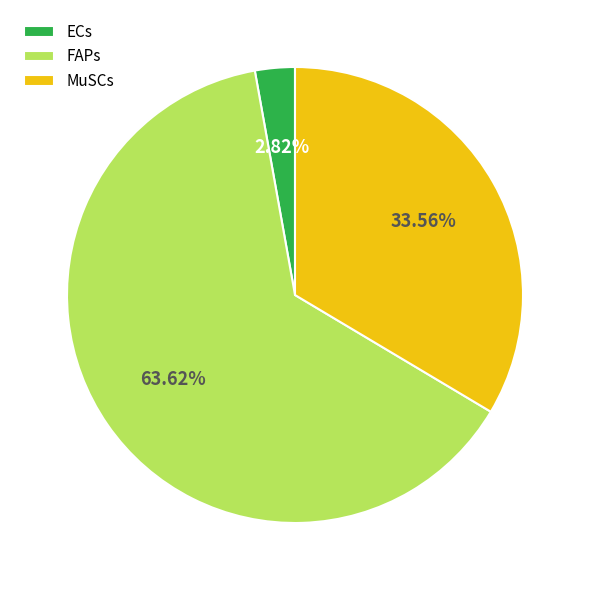

What portion of the pie excludes MuSCs?

66.4%